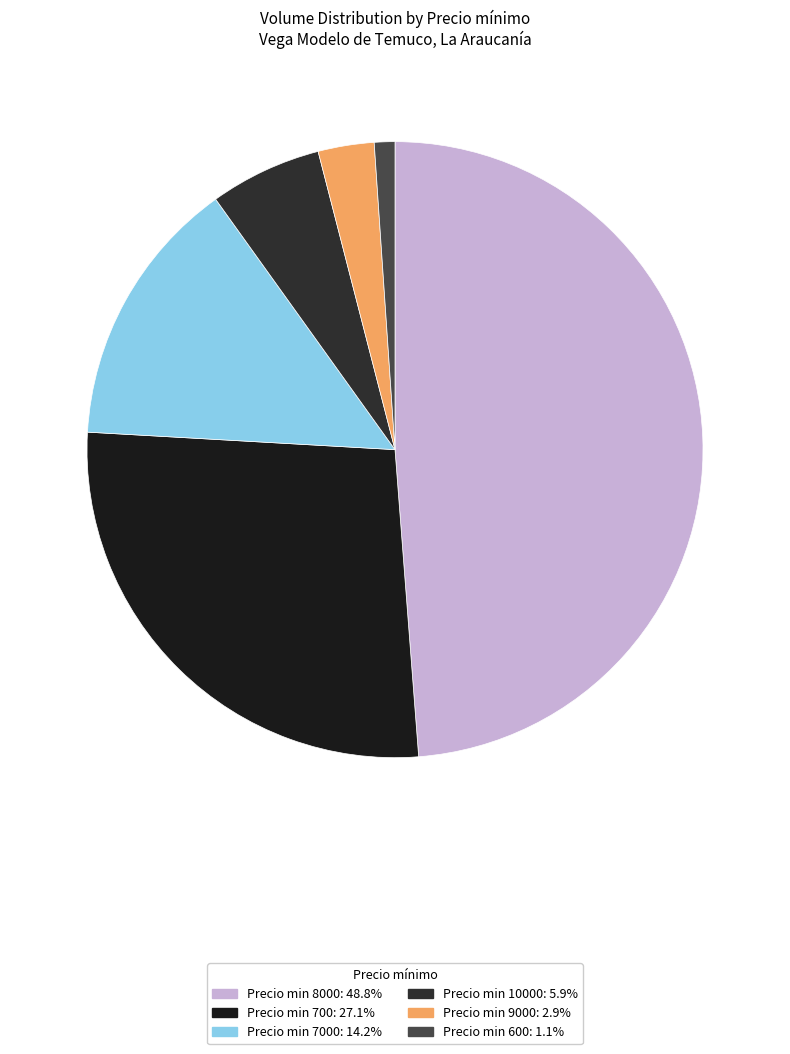

How many slices are in this pie chart?

6